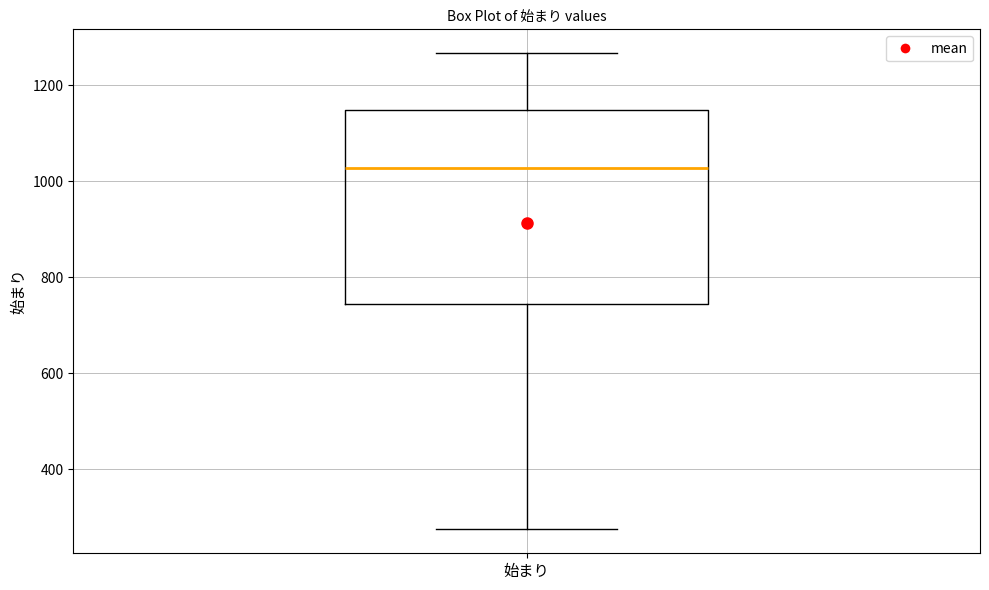

Transcribe this box plot: give where the median line is, the range the box spans, and where the two whiskers end, as read against the y-axis. The values are not printed on the chart, so give them approximately, as read against the axis.

median 1020, box 740 to 1140, whiskers 280 to 1260